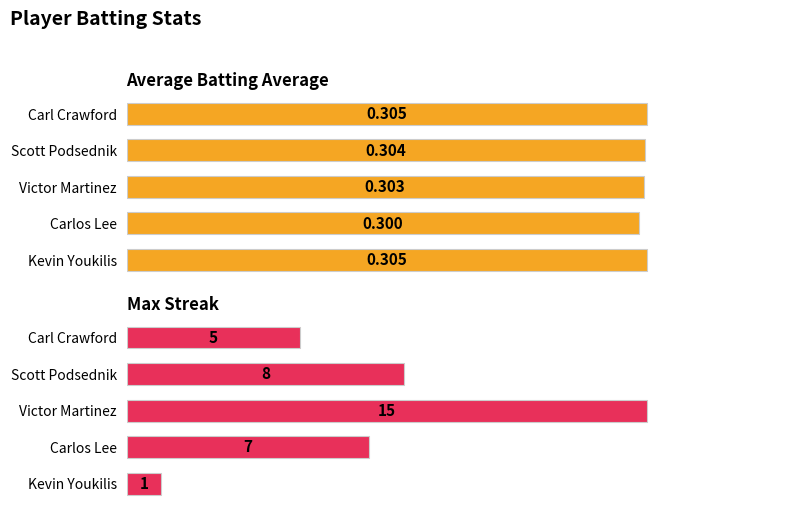

The Average Batting Average series shows 0.2 at Carl Crawford. True or false?

False